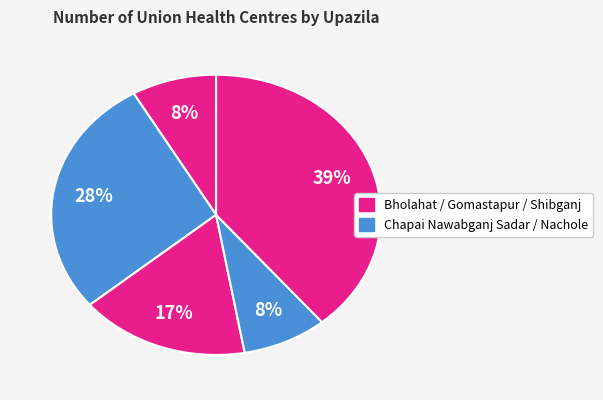

Is there any slice that represents more than half of the pie?

No